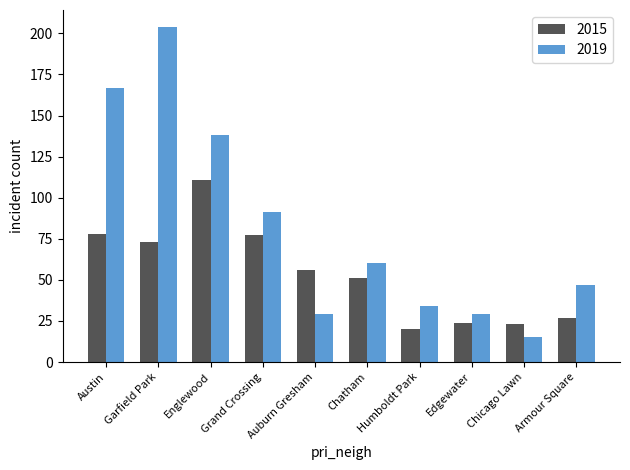

What position from the right is Austin?

10